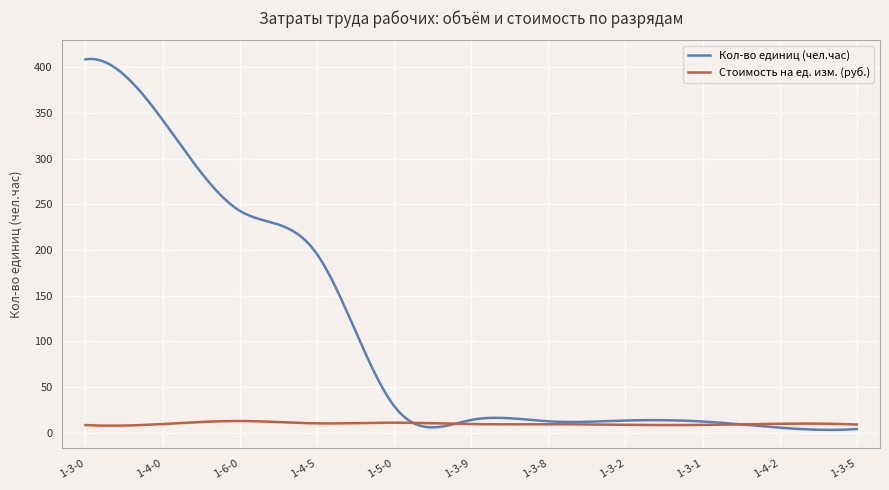

List the series in order of their peak value, highest first.

Кол-во единиц (чел.час), Стоимость на ед. изм. (руб.)